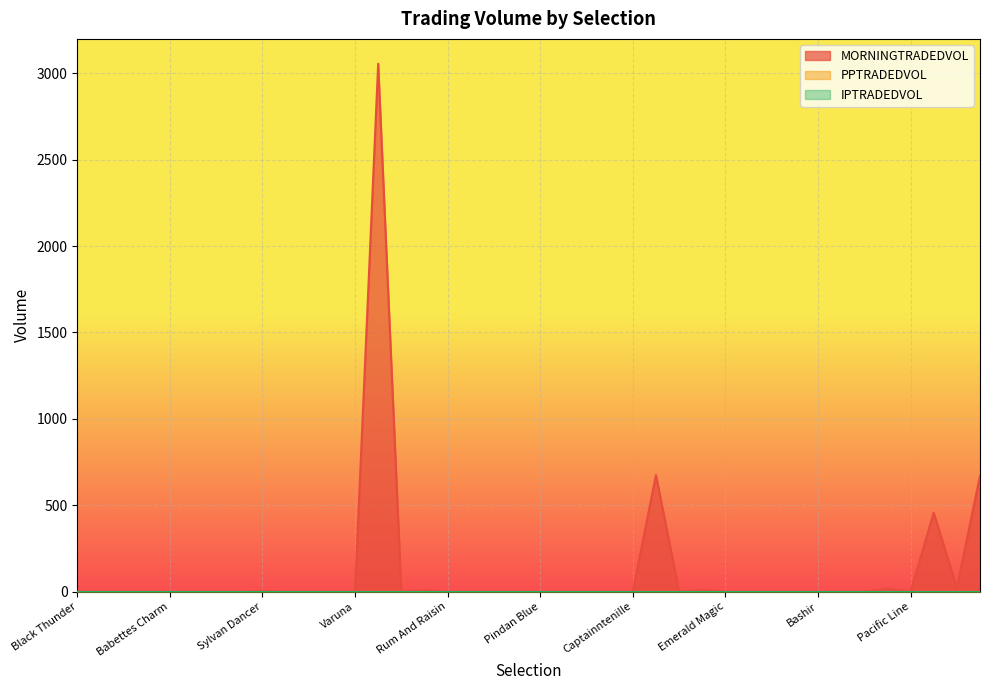

What are all the series names shown in the legend?

MORNINGTRADEDVOL, PPTRADEDVOL, IPTRADEDVOL